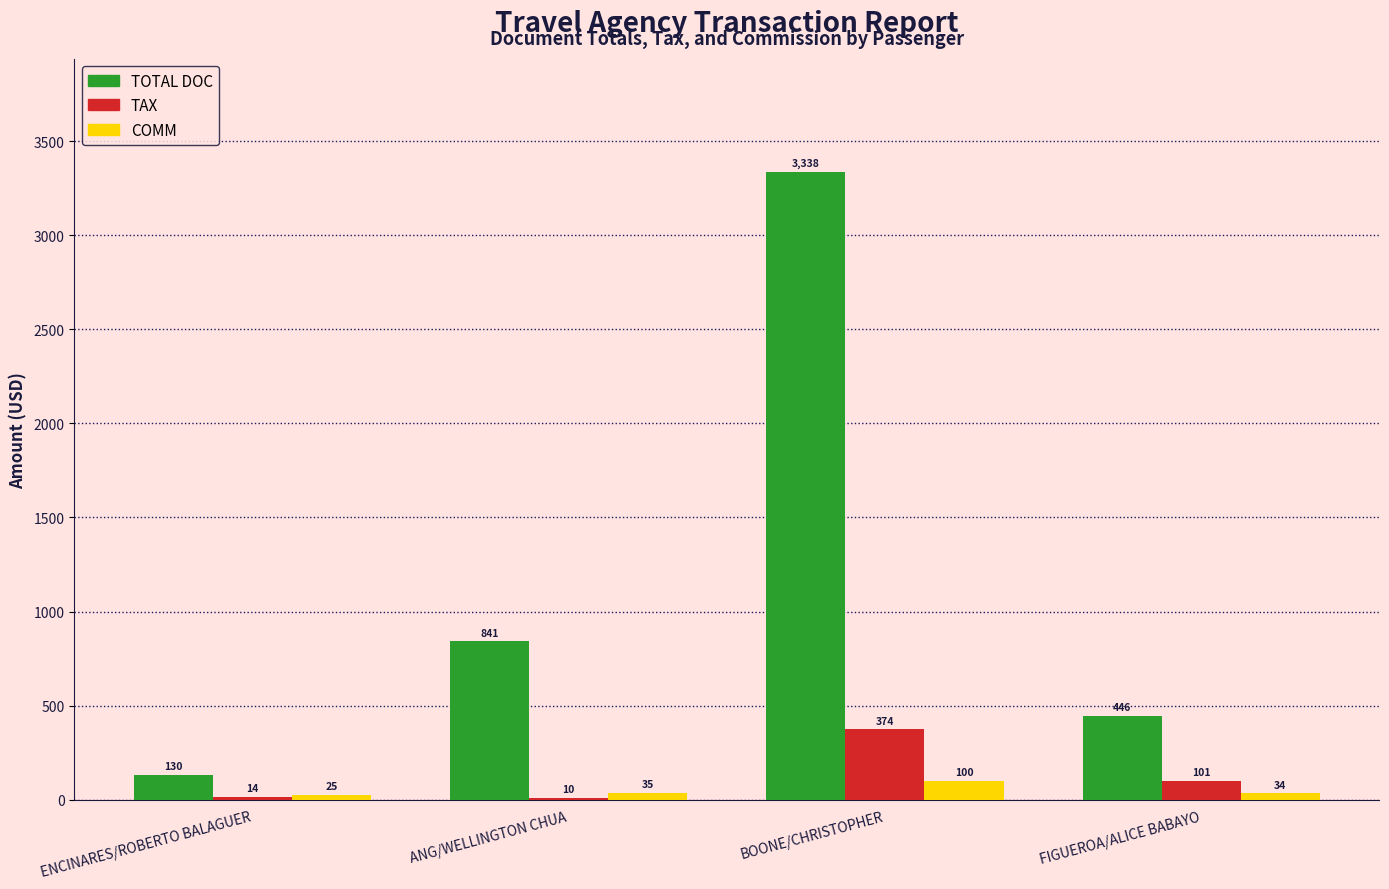

What is the difference between the TAX values at BOONE/CHRISTOPHER and ENCINARES/ROBERTO BALAGUER?

359.8